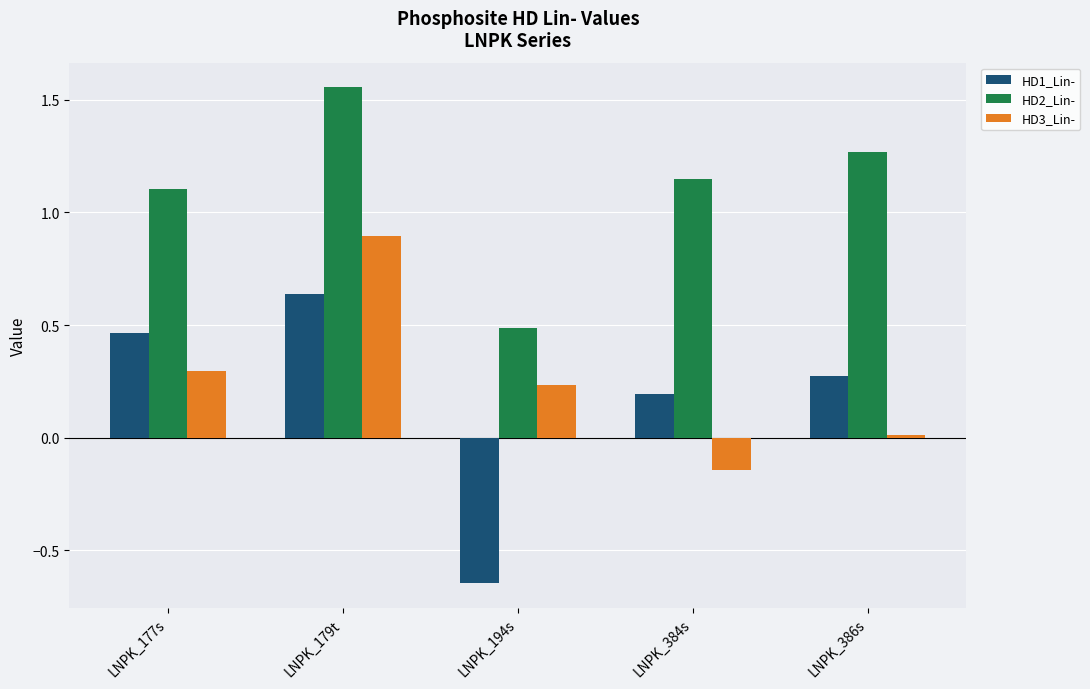

True or false: HD1_Lin- has a value of 0.2 at LNPK_384s.

True